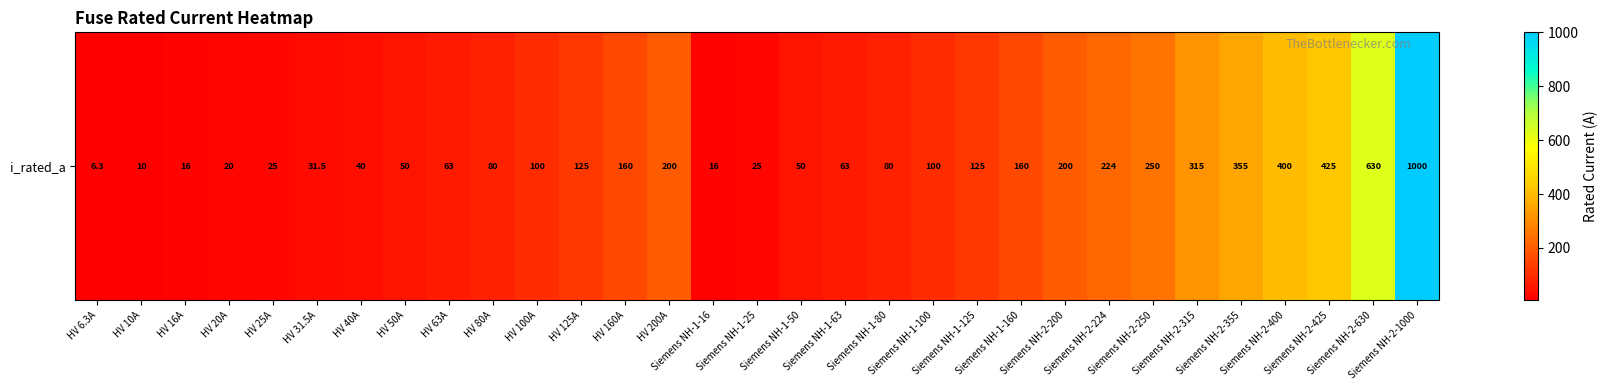

Reading left to right, extract all data points from this chart.

6.3	10.0	16.0	20.0	25.0	31.5	40.0	50.0	63.0	80.0	100.0	125.0	160.0	200.0	16.0	25.0	50.0	63.0	80.0	100.0	125.0	160.0	200.0	224.0	250.0	315.0	355.0	400.0	425.0	630.0	1000.0